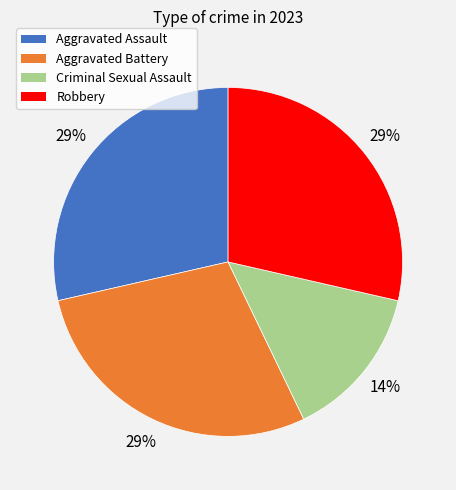

Does Aggravated Assault represent more than half of the total?

No